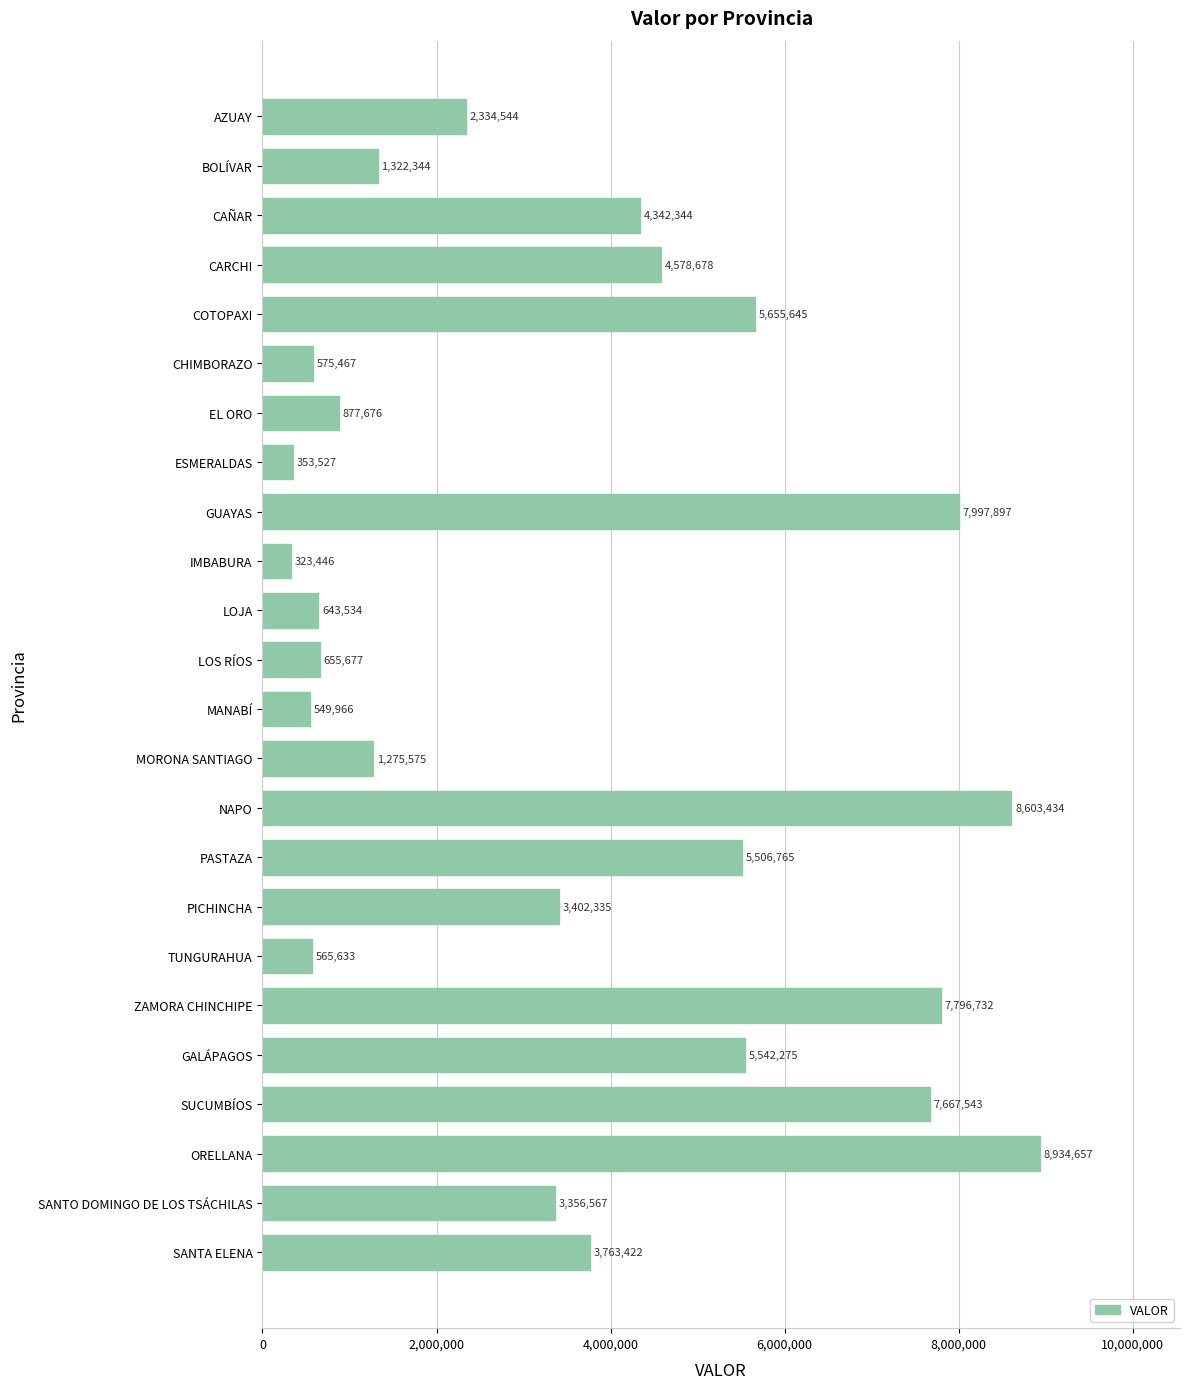

What is the change in value from MANABÍ to SANTO DOMINGO DE LOS TSÁCHILAS?

+2806601